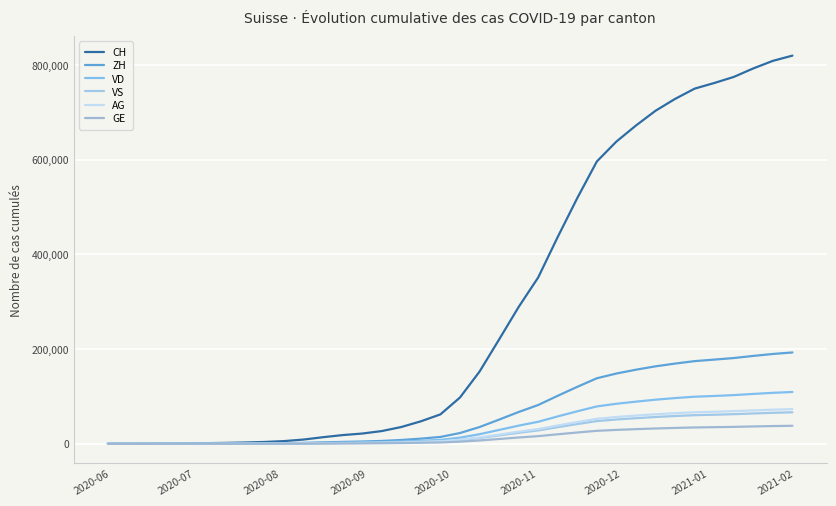

How many lines are shown in the chart?

6